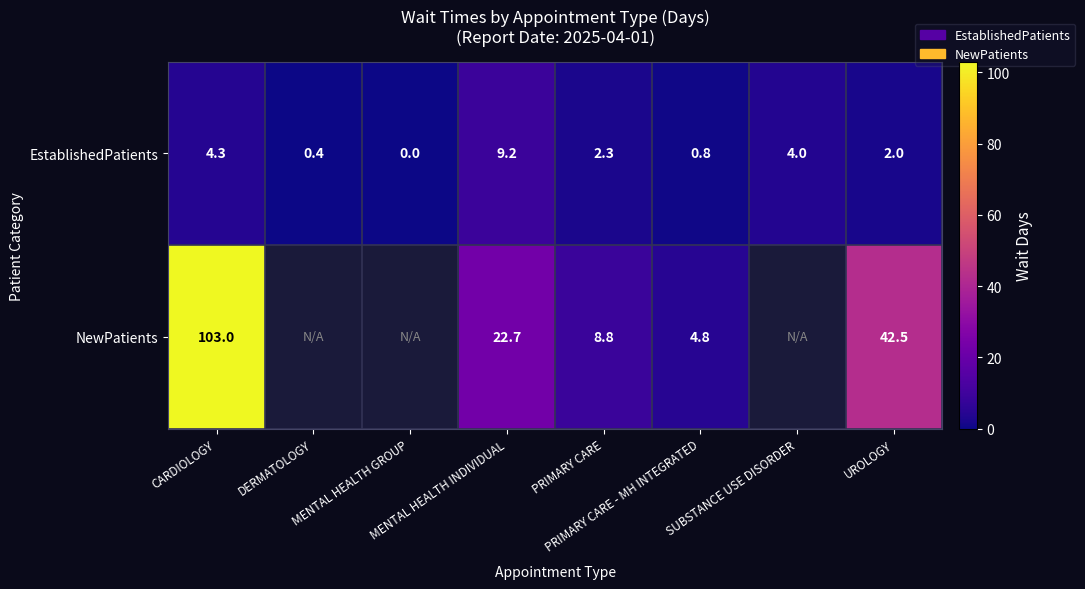

How many values in EstablishedPatients are above zero?

7